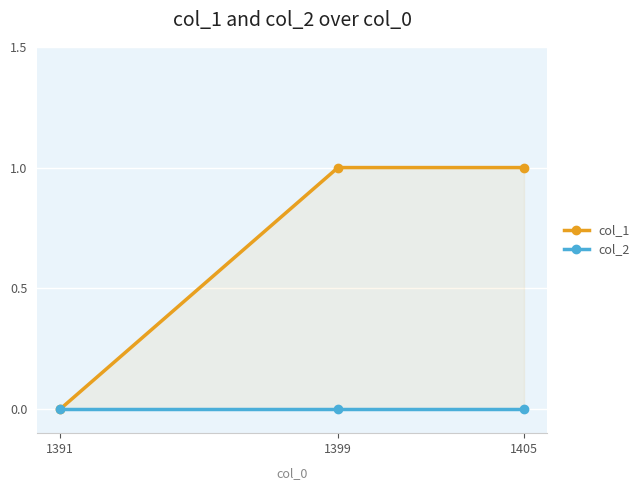

Is the value of col_2 at 1405 greater than the value of col_1 at 1391?

No